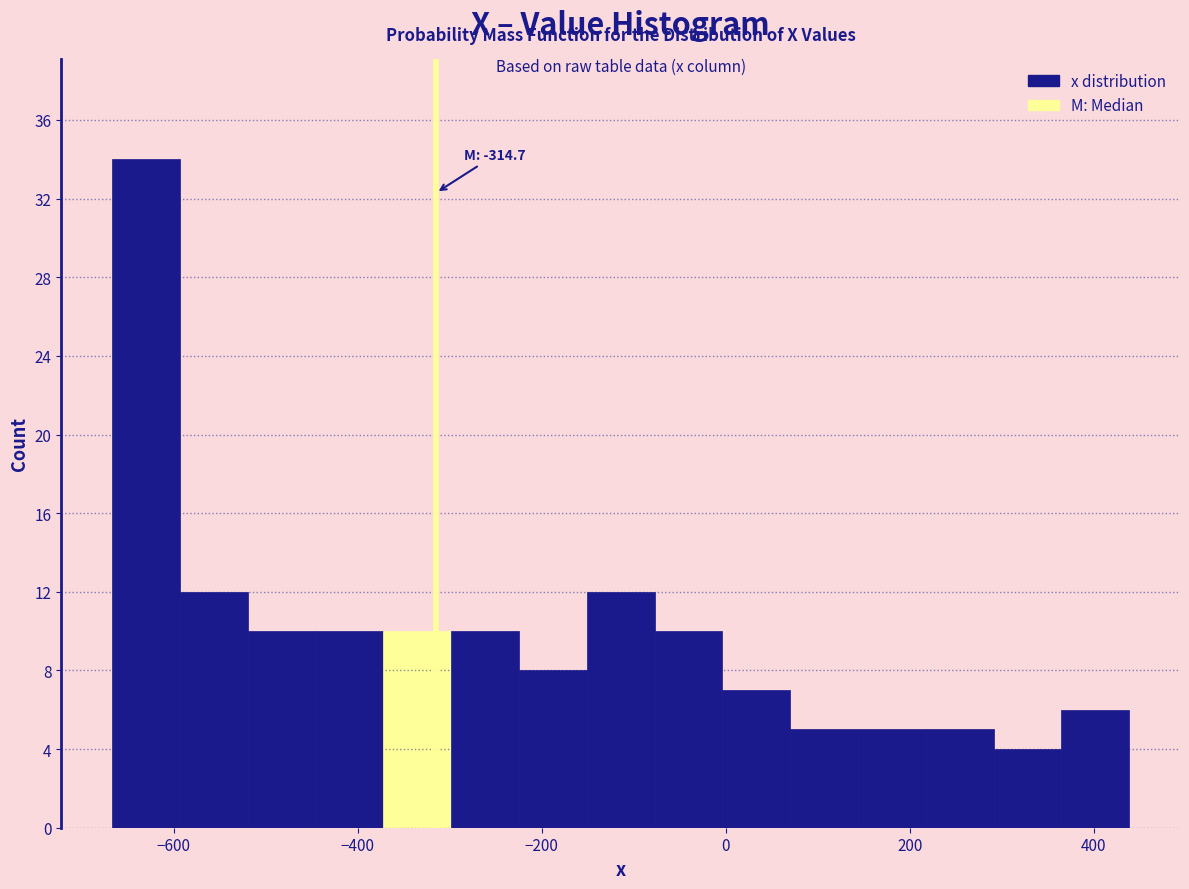

Around what value on the x-axis is the tallest bar? Give the approximate position of its centre, as read against the axis.

-640